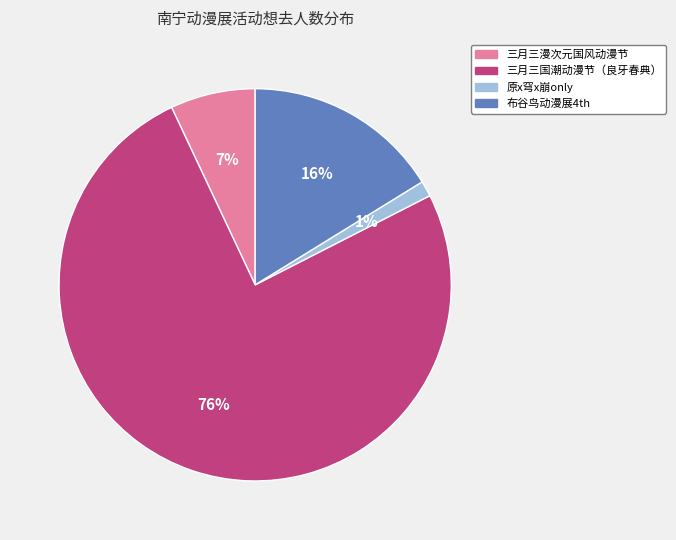

To the nearest percent, what is the average slice percentage?

25%